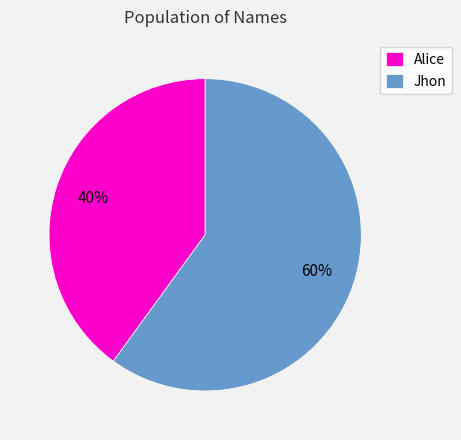

What is the largest slice in the pie chart?

Jhon